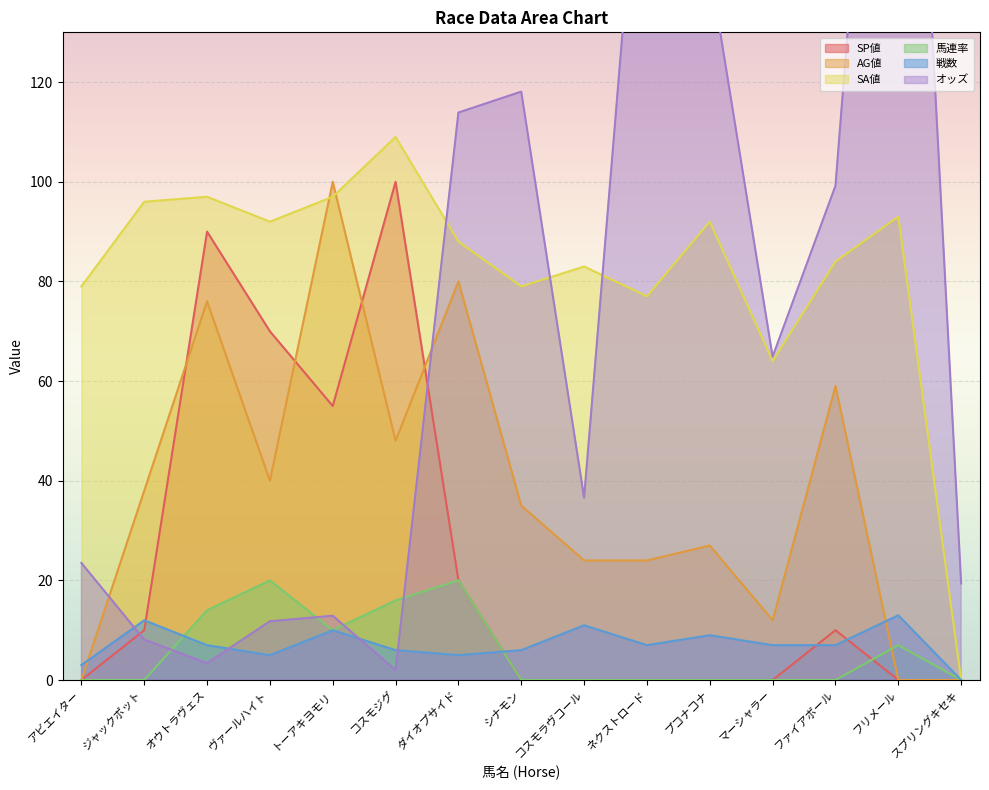

Where is SA値 nearest to the value 54?

マーシャラー